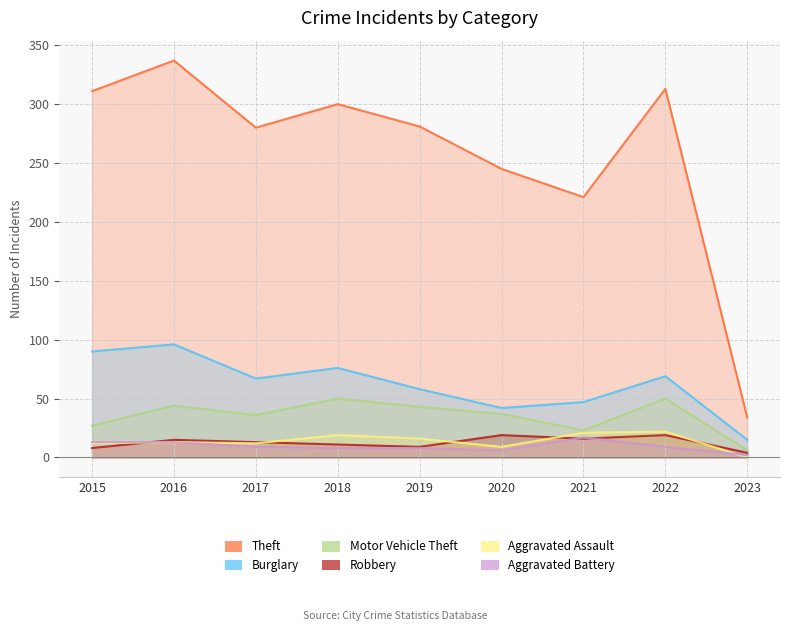

At which label does Aggravated Battery reach its peak?

2021